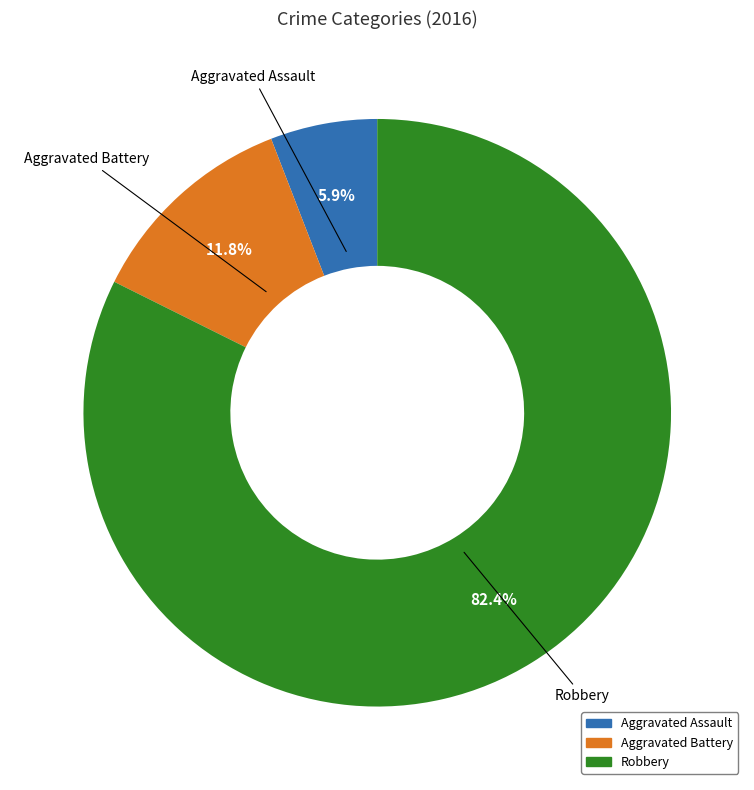

Is there any slice that represents more than half of the pie?

Yes